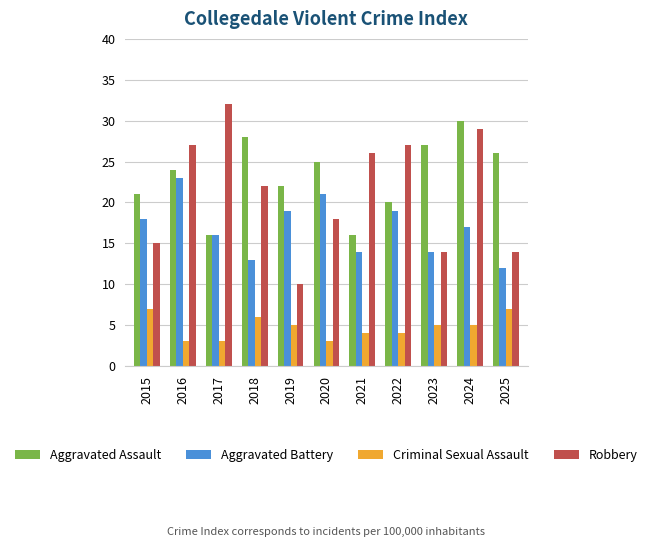

What are all the series names shown in the legend?

Aggravated Assault, Aggravated Battery, Criminal Sexual Assault, Robbery